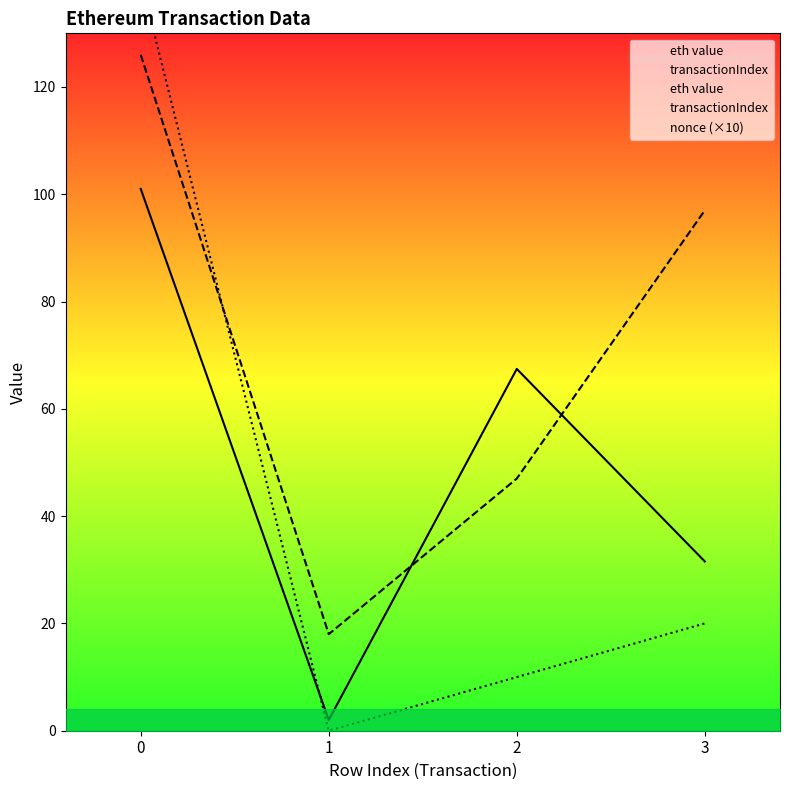

What is the average value of the eth value series?

50.5